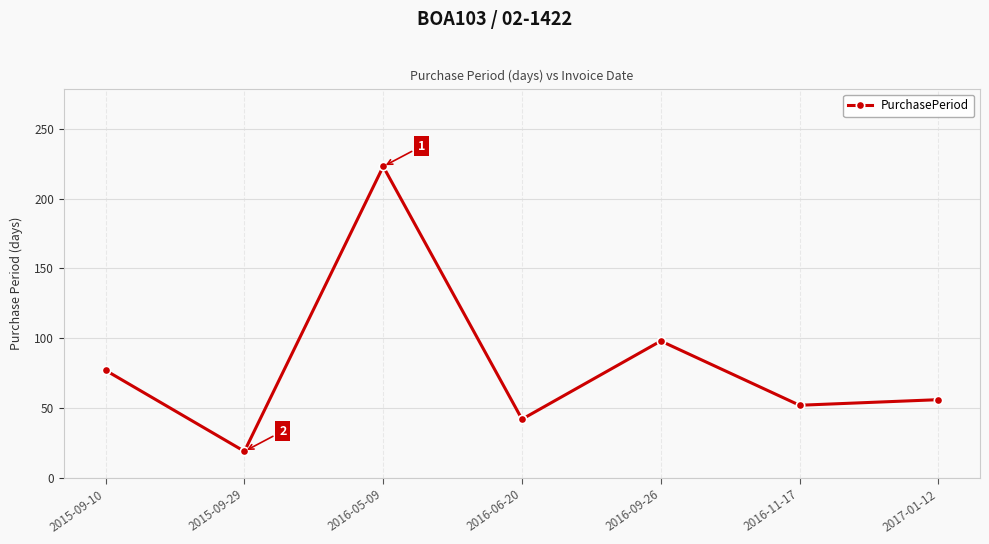

Reading left to right, list all the values displayed in this chart.

77	19	223	42	98	52	56